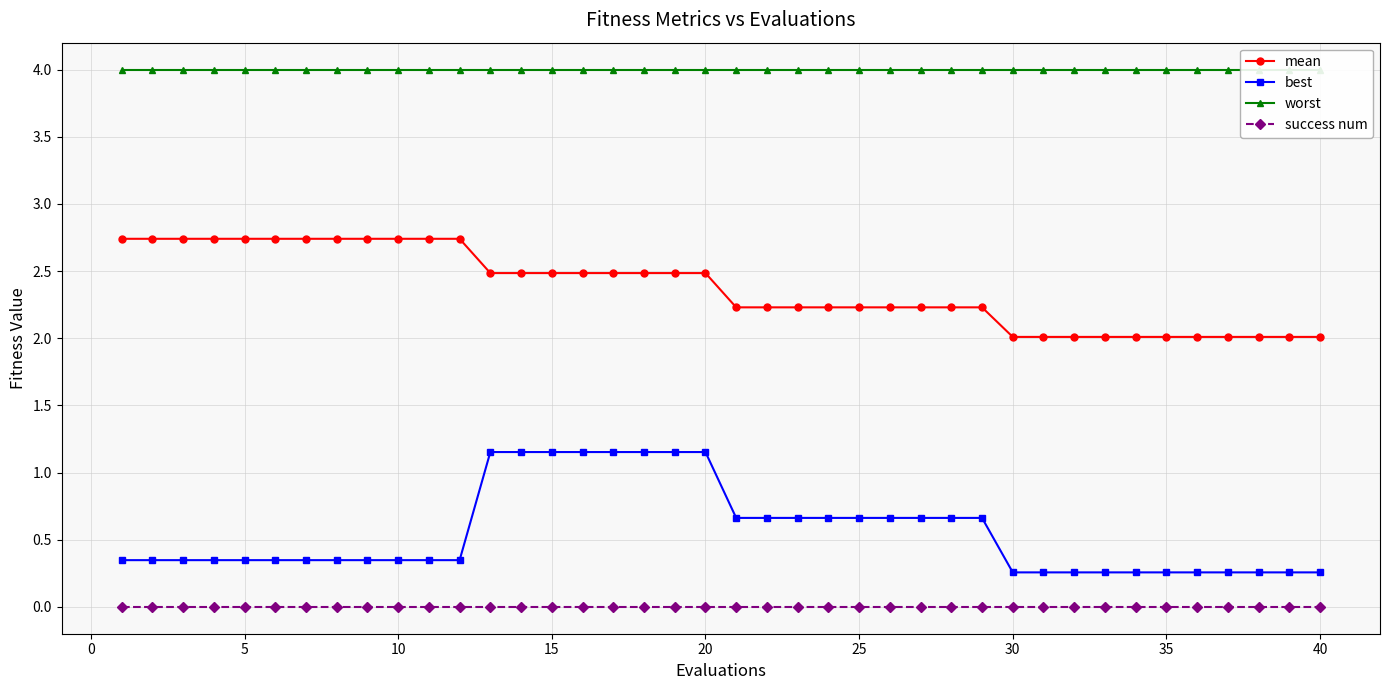

What is the value of the mean point at the 25th from the left?

2.2